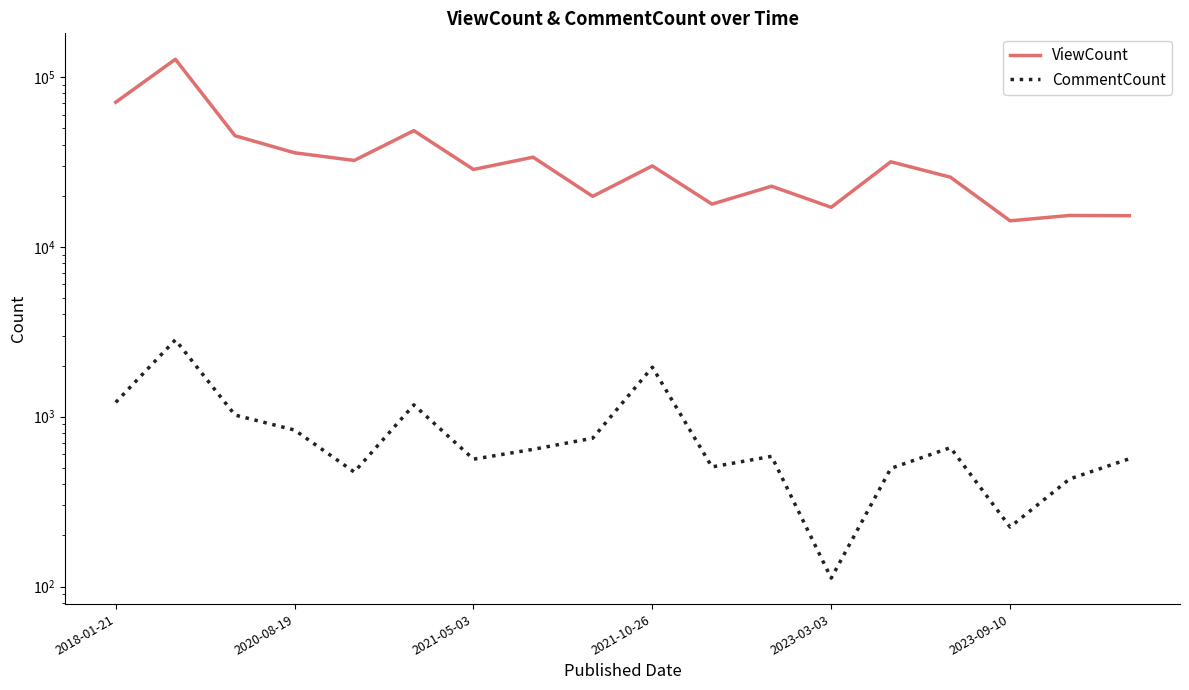

List the series in order of their peak value, lowest first.

CommentCount, ViewCount